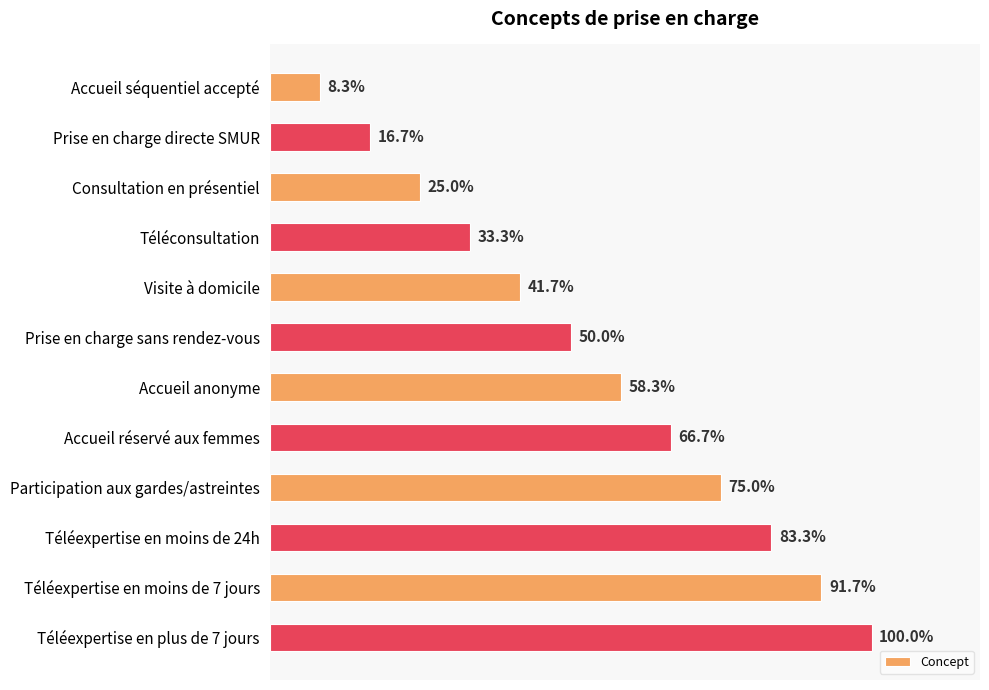

Does the chart contain any negative values?

No